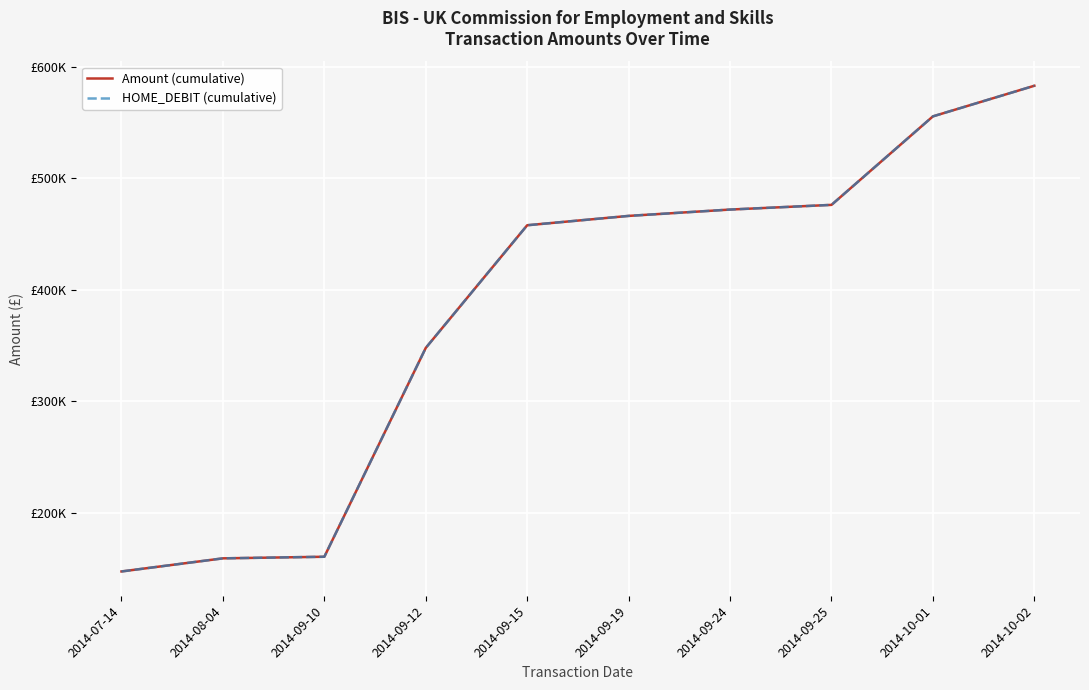

What position from the right is 2014-10-01?

2